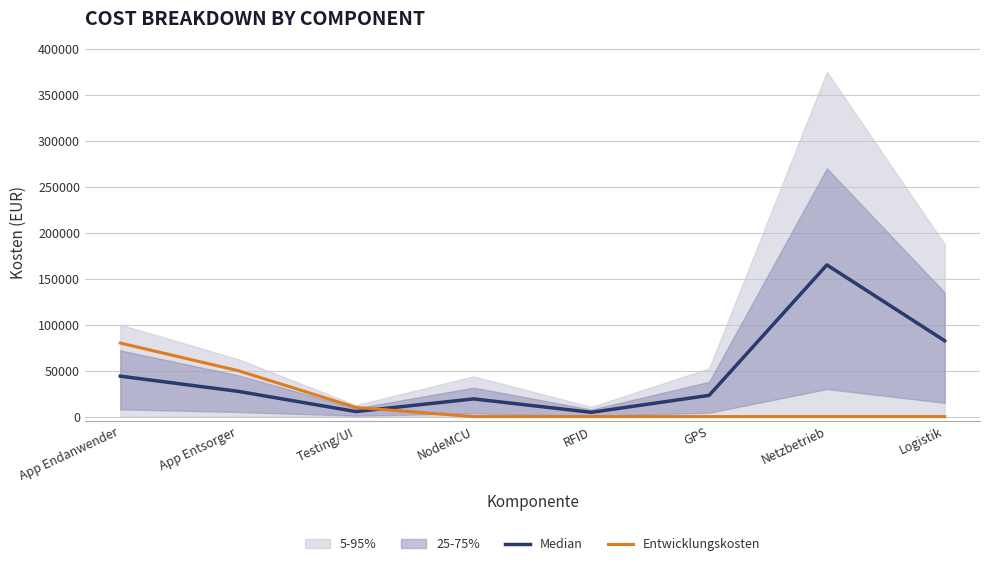

The value of Median at Netzbetrieb is 165000.0. True or false?

True